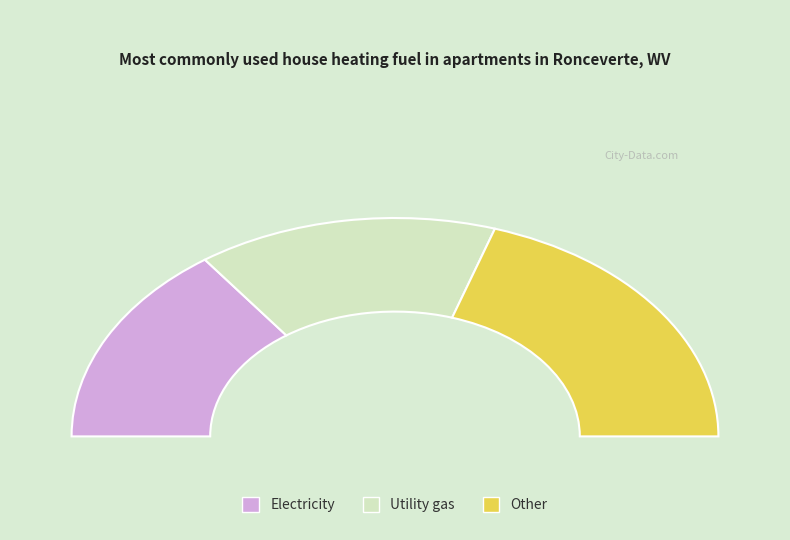

To the nearest percent, what is the average slice percentage?

33%